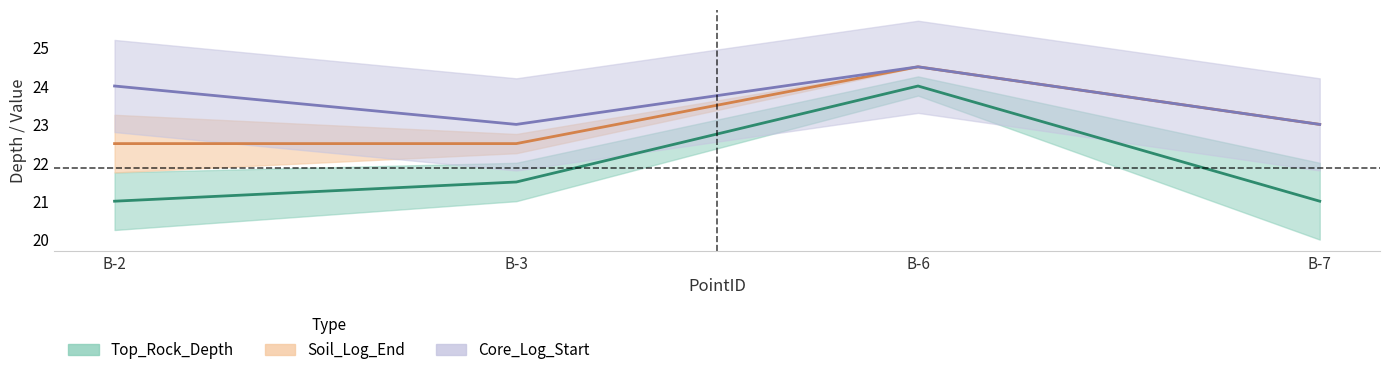

What is the difference between the maximum and second lowest values in the Core_Log_Start series?

1.5